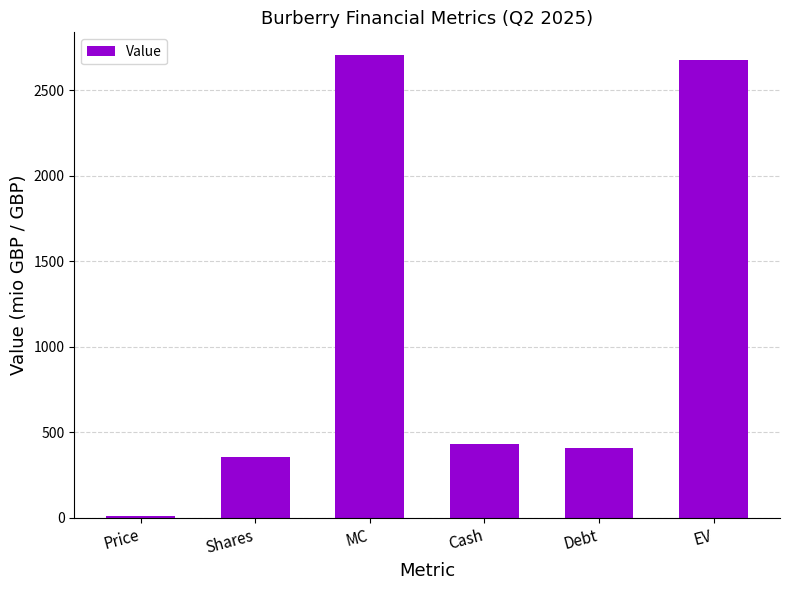

What is the greatest value displayed?

2704.8